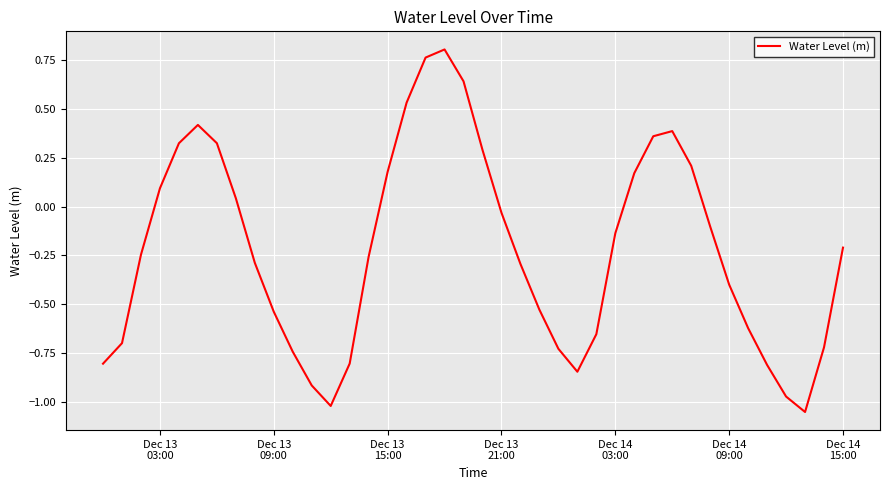

What is the difference between the maximum and minimum values?

1.9